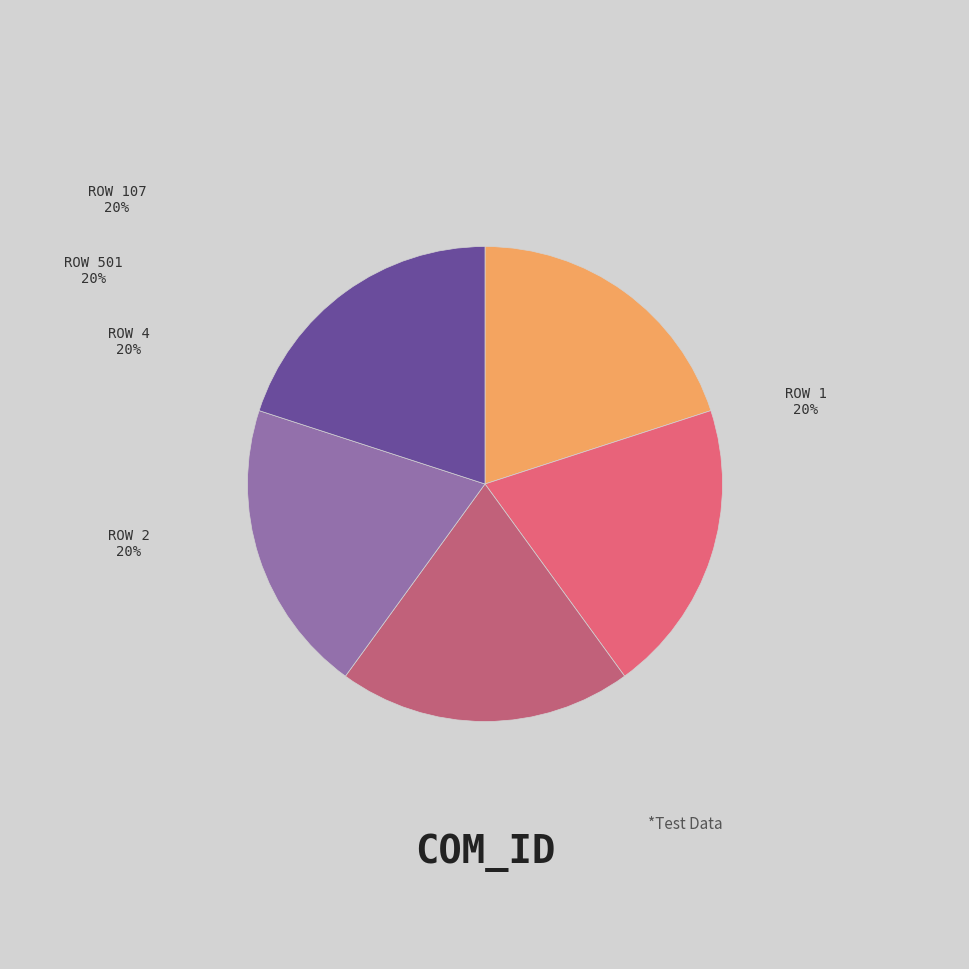

Is the sum of ROW 4 and ROW 2 greater than half?

No